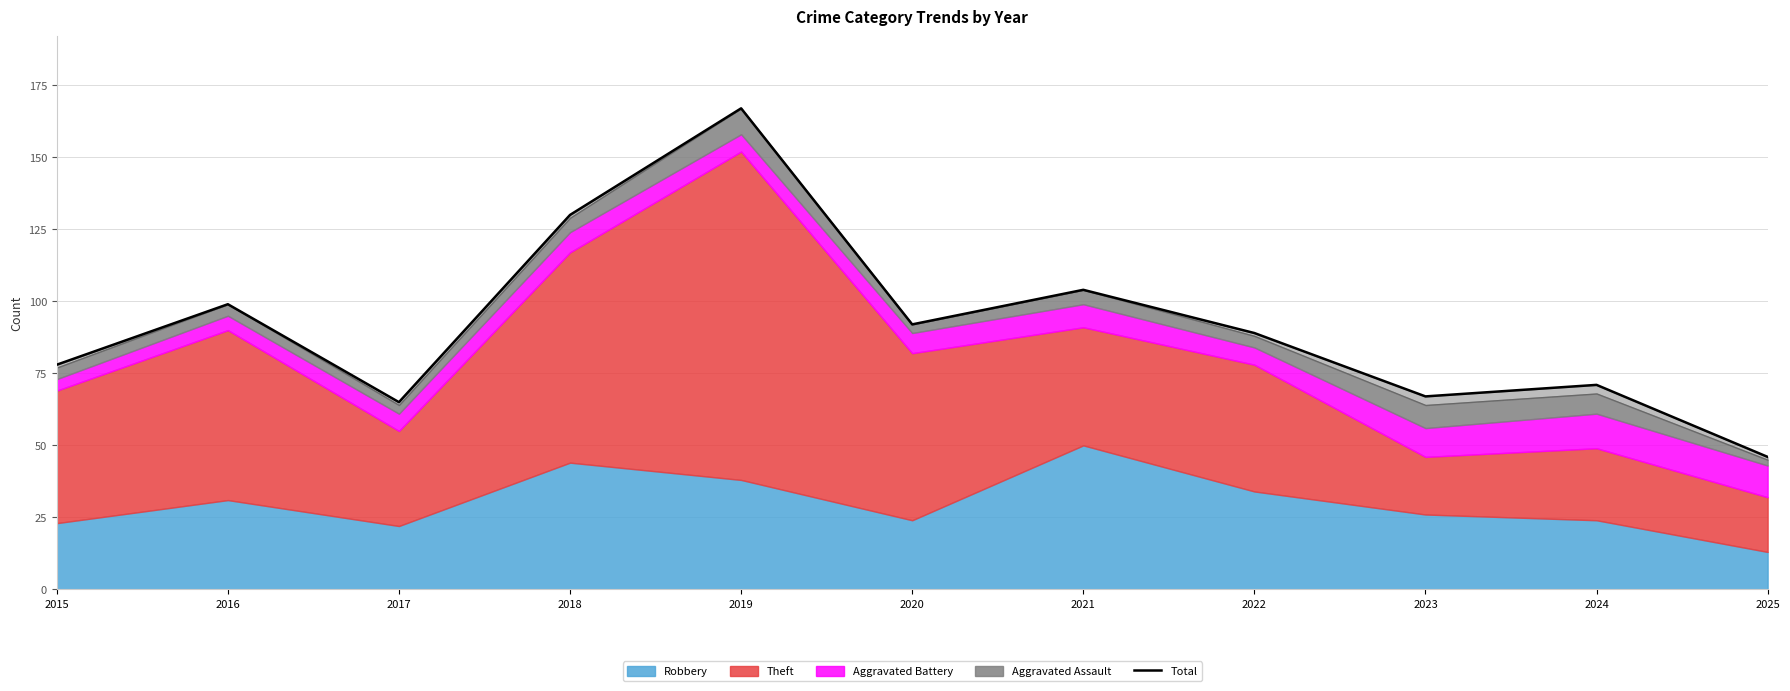

At which category does the chart reach its peak across all series?

2019